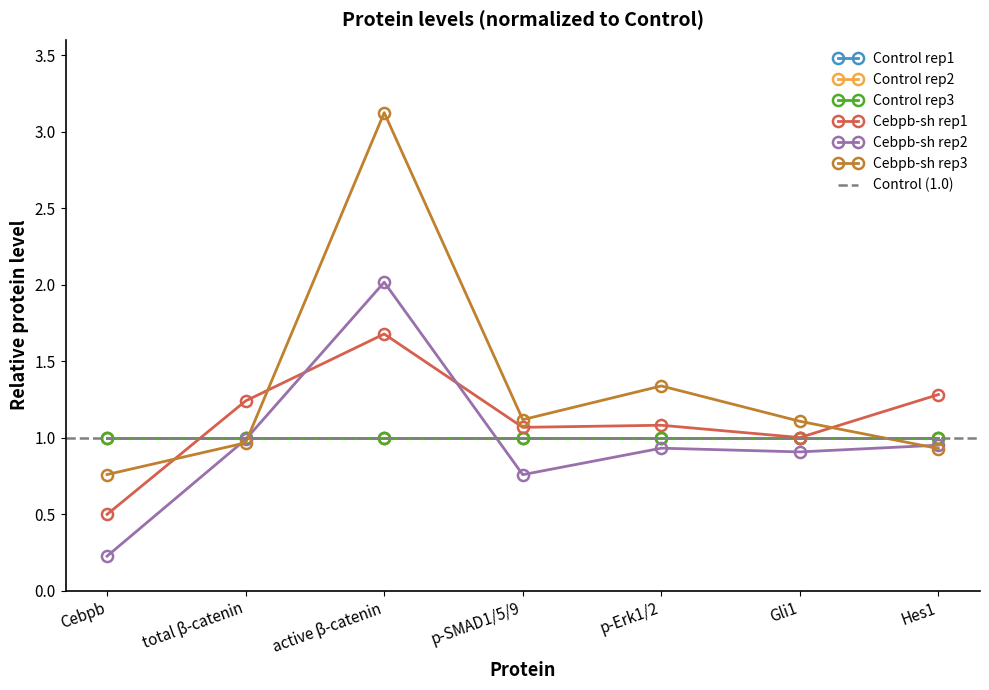

Is it true that Cebpb-sh rep3 equals 1.1 at p-SMAD1/5/9?

True